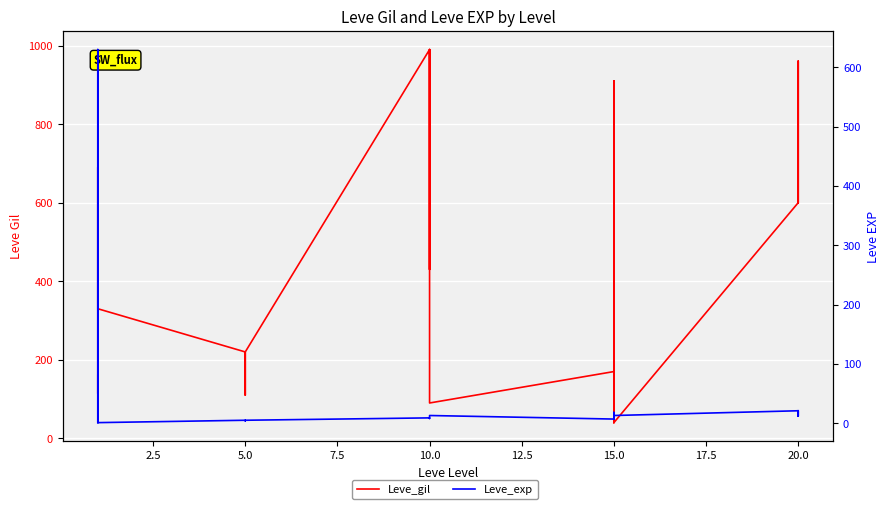

How many data points in Leve_gil are less than 430?

15